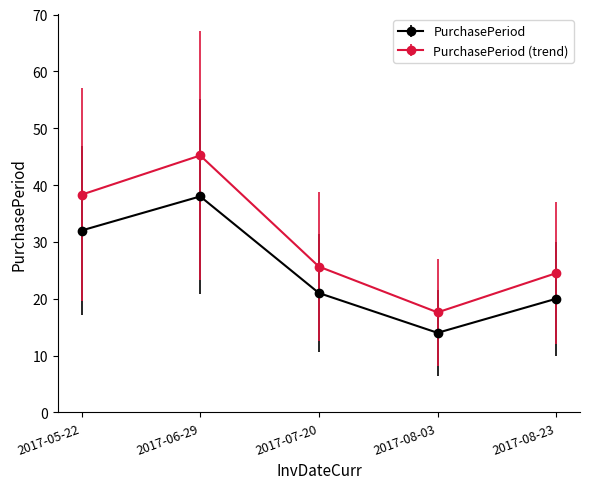

Read the PurchasePeriod value at 2017-08-03.

14.0